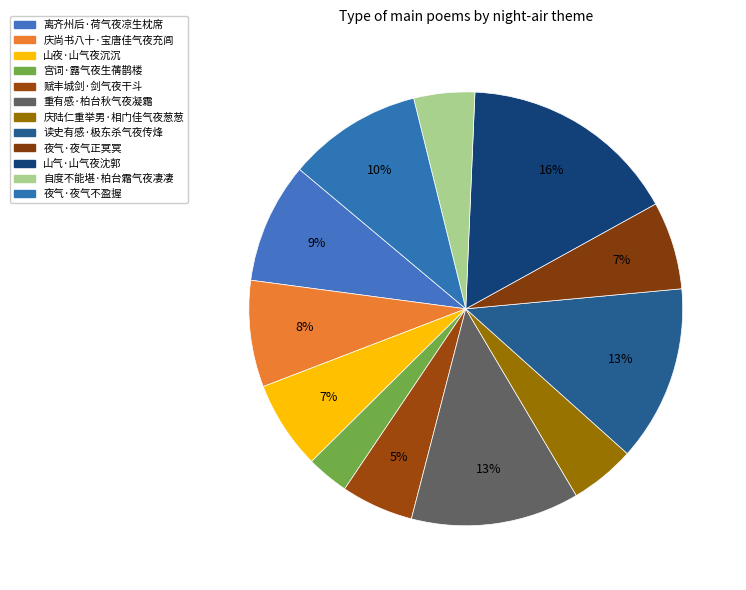

Approximately how many times larger is the value at 宫词·露气夜生蒨鹊楼 compared to 庆尚书八十·宝唐佳气夜充闾?

0.4